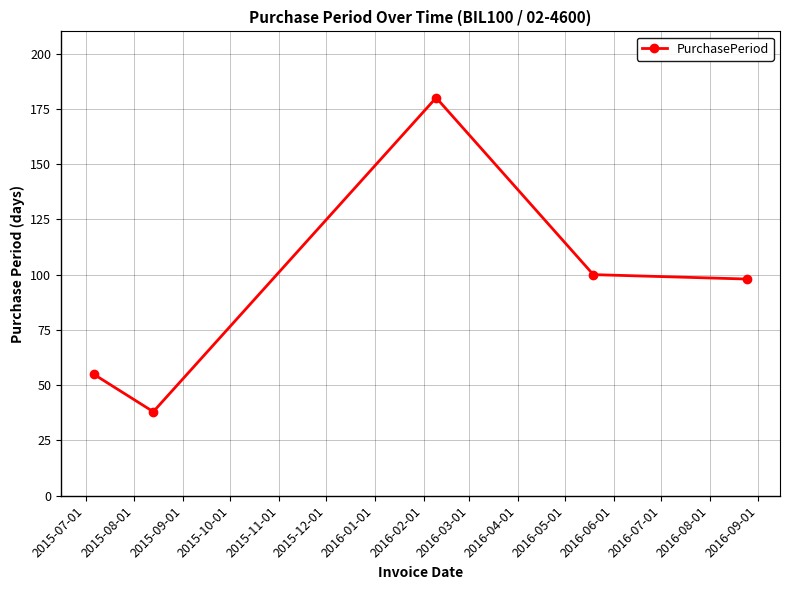

How many points are higher than both their immediate neighbors (excluding endpoints)?

1